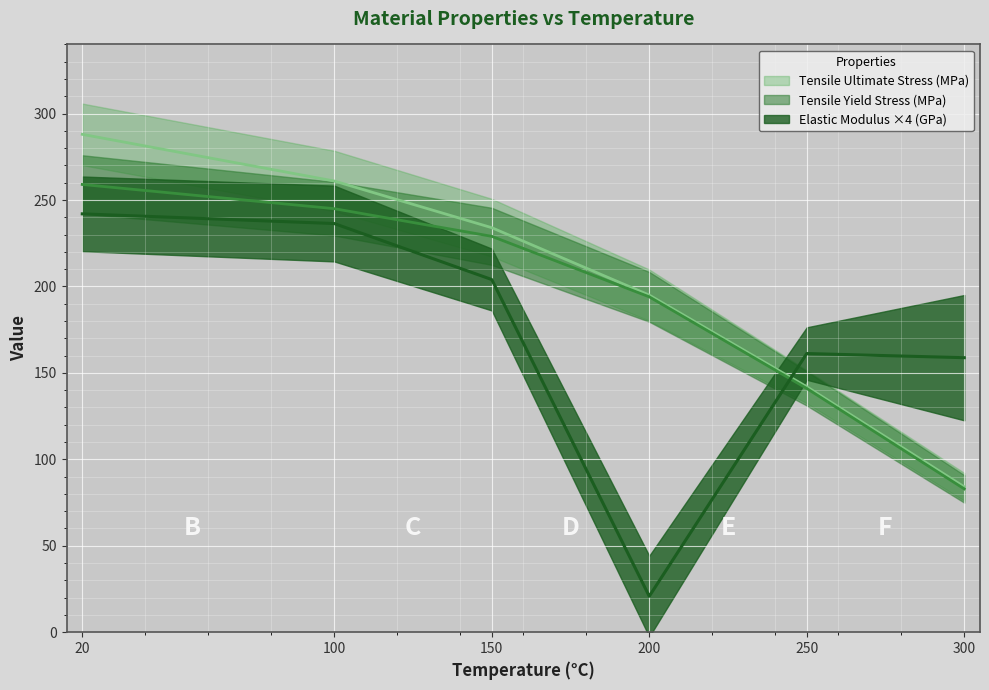

Which series has the largest total across all categories?

Tensile Ultimate Stress (MPa)